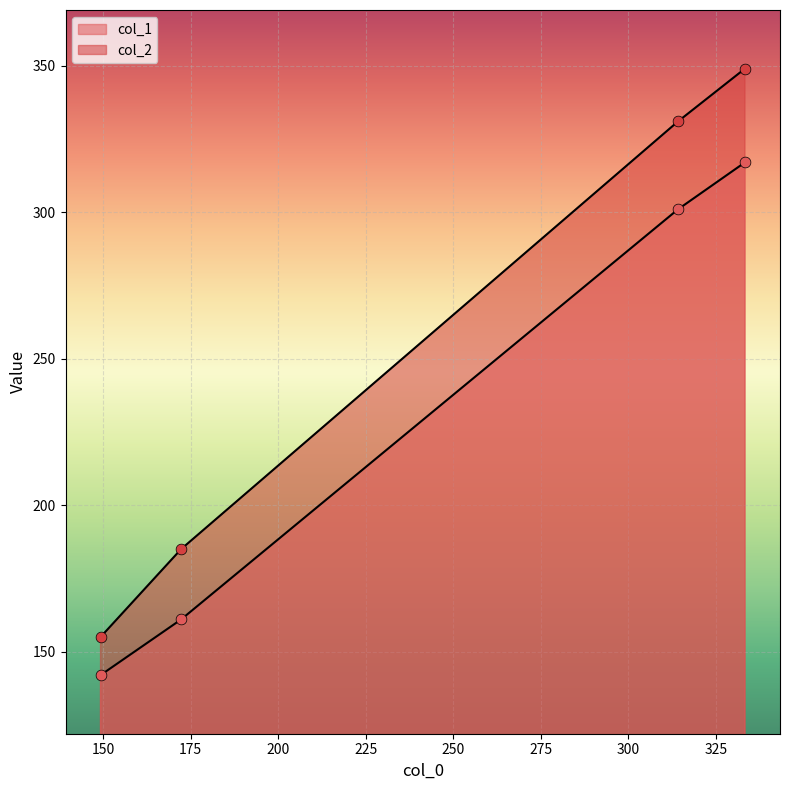

Which series contains the lowest Y value?

col_1